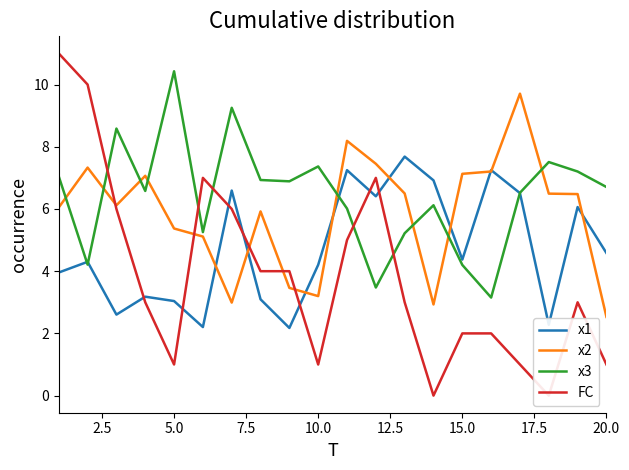

The x1 series shows 4.6 at 5.0. True or false?

False